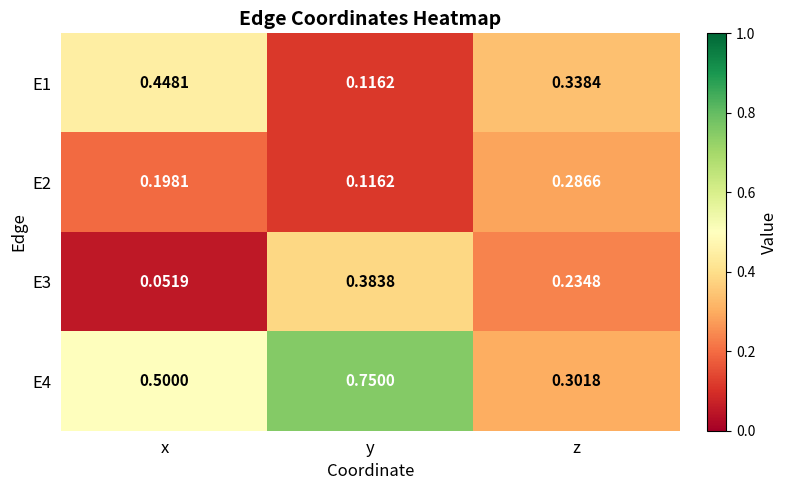

Rank the categories by E3 value from lowest to highest.

x, z, y